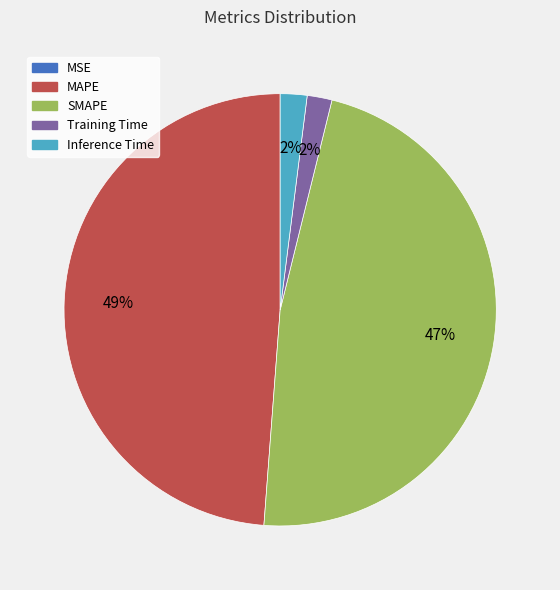

Does any single category account for the majority?

No